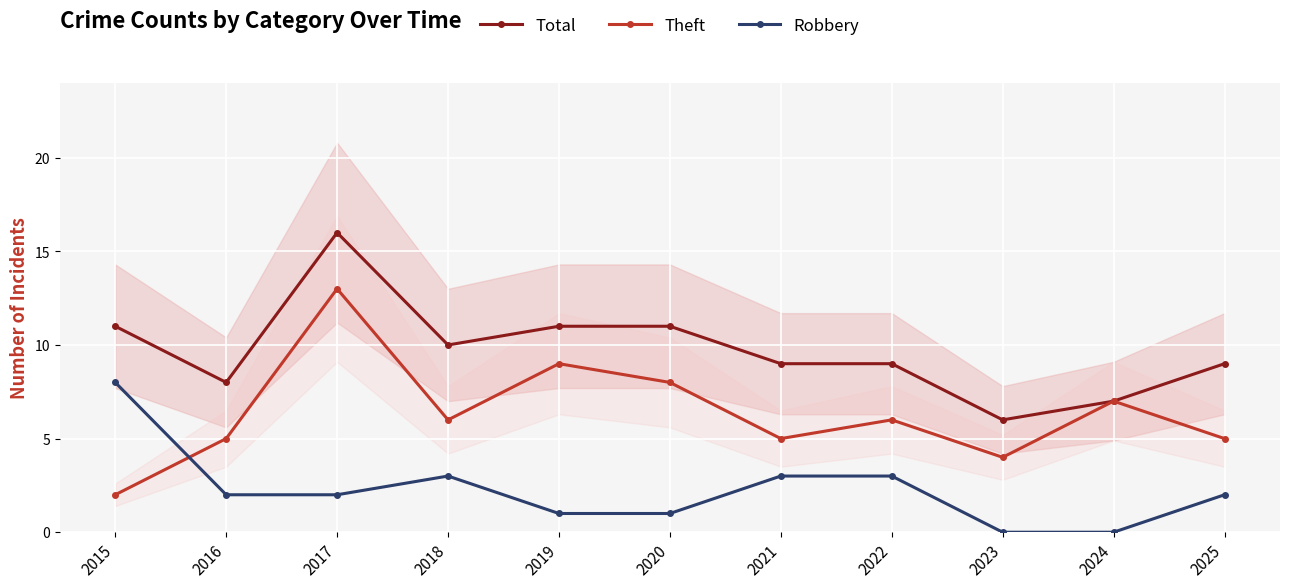

At how many categories does at least one series exceed 15?

1